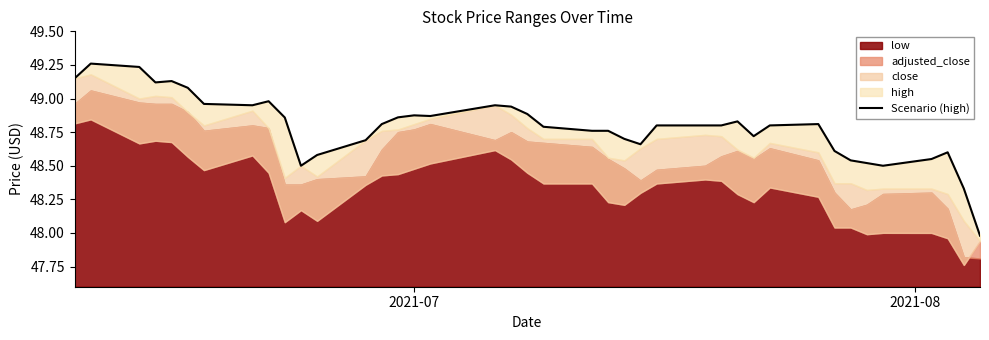

The chart shows a value of 30.6 at 7. True or false?

False